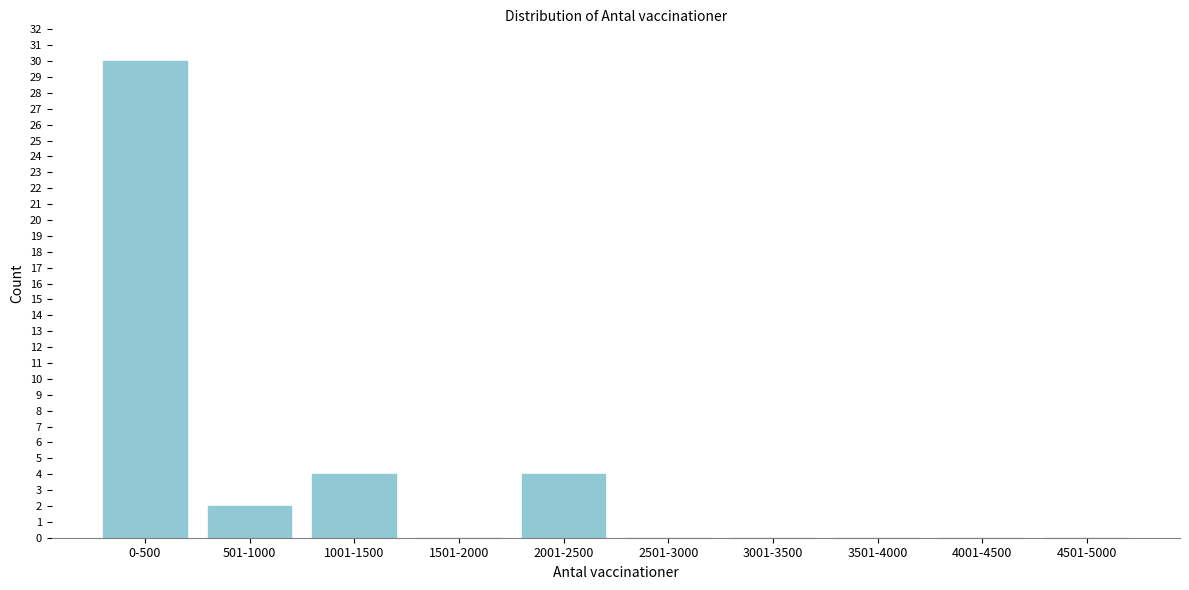

Reading right to left, extract all data points from this chart.

4501-5000=0	4001-4500=0	3501-4000=0	3001-3500=0	2501-3000=0	2001-2500=4	1501-2000=0	1001-1500=4	501-1000=2	0-500=30